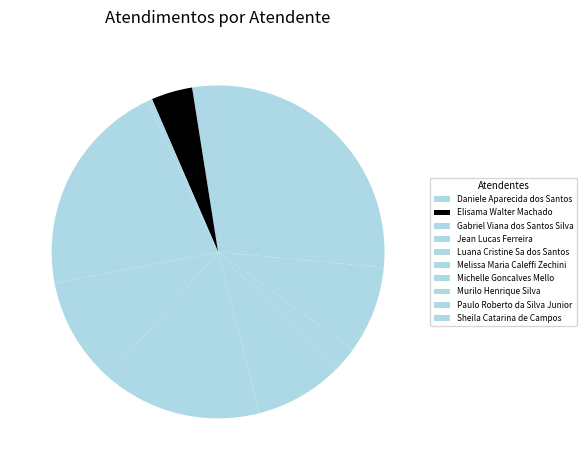

Does any single category account for the majority?

No